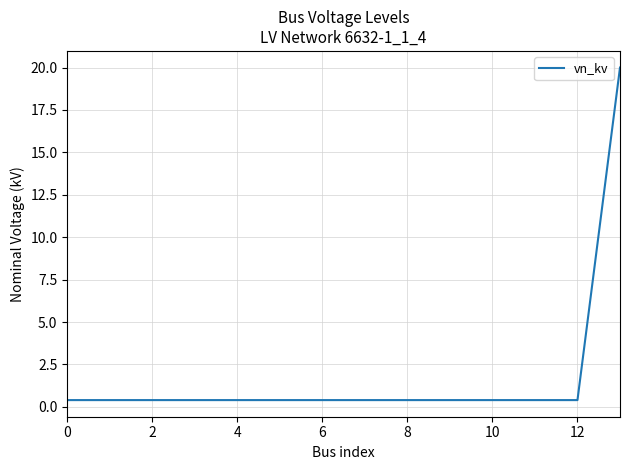

Reading left to right, list all the values displayed in this chart.

0.4	0.4	0.4	0.4	0.4	0.4	0.4	0.4	0.4	0.4	0.4	0.4	0.4	20.0